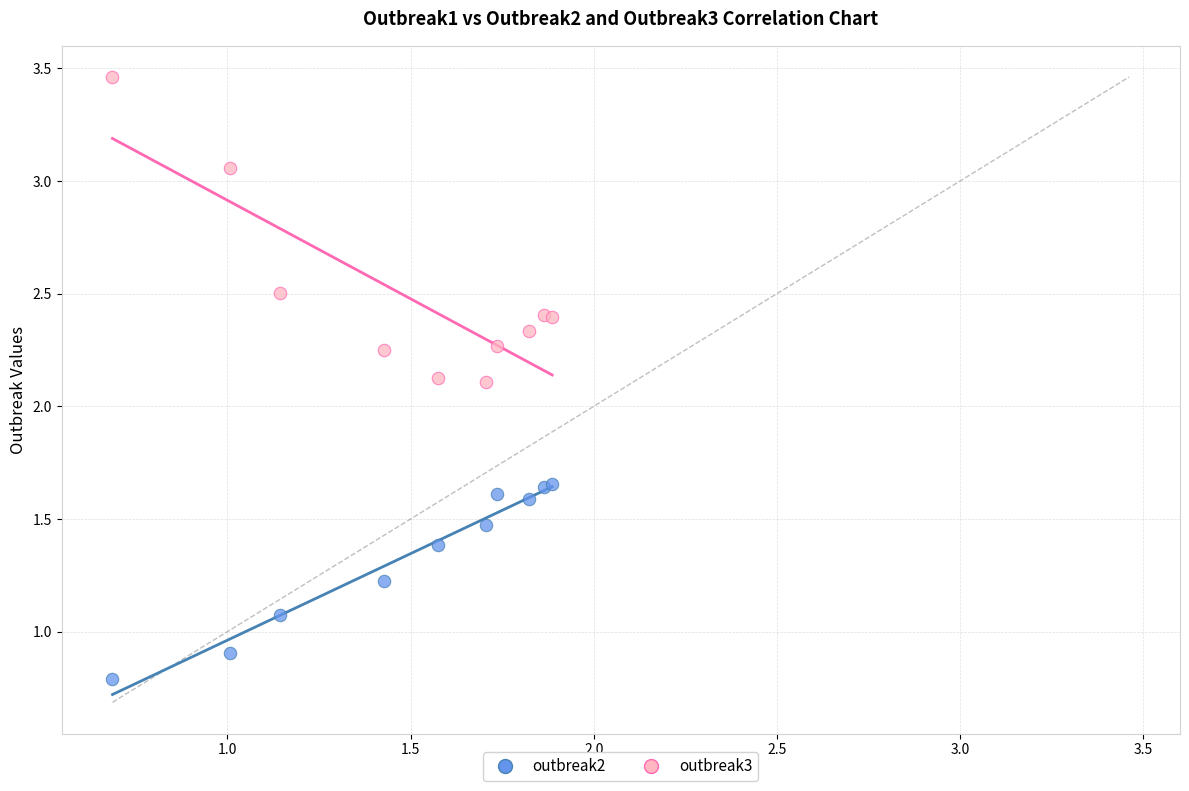

Which series reaches the maximum Y coordinate?

outbreak3